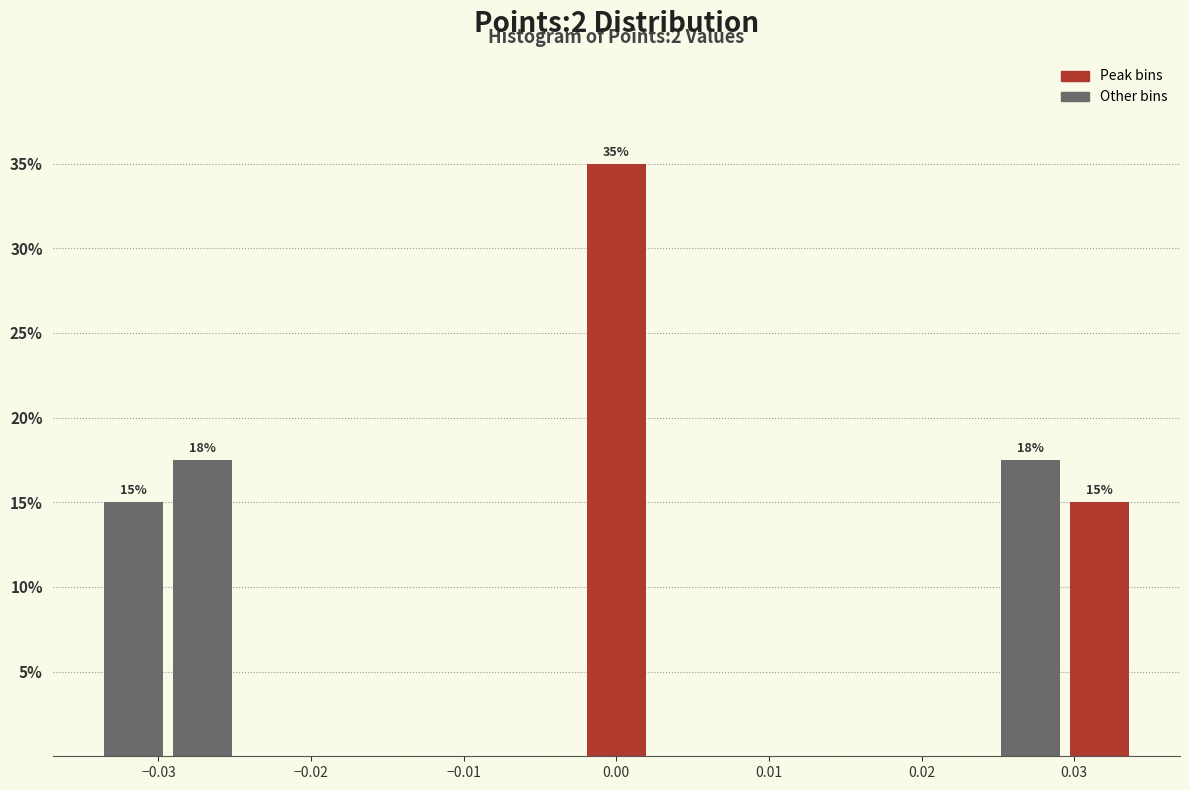

Over which range of the x-axis is the bar tallest?

-0.002 to 0.002